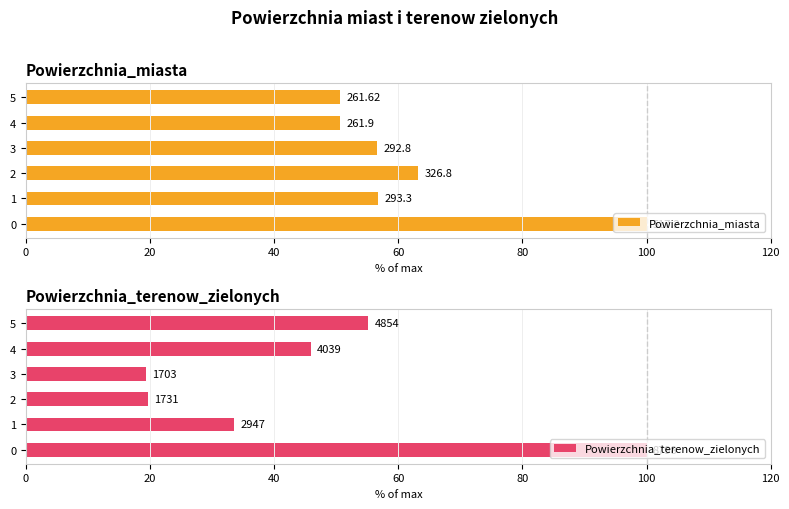

Which series has the largest range (max minus min)?

Powierzchnia_terenow_zielonych